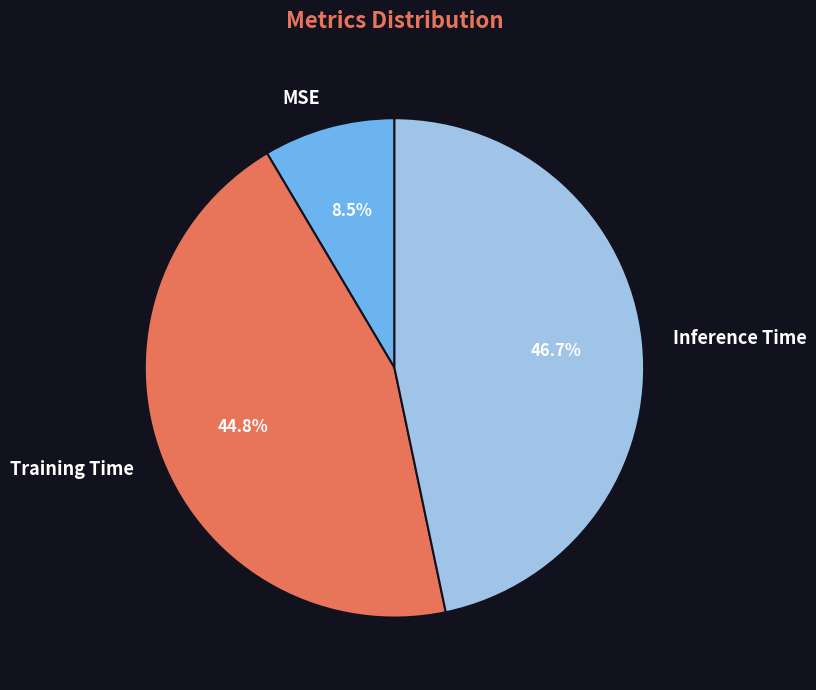

Which slice is the smallest?

MSE